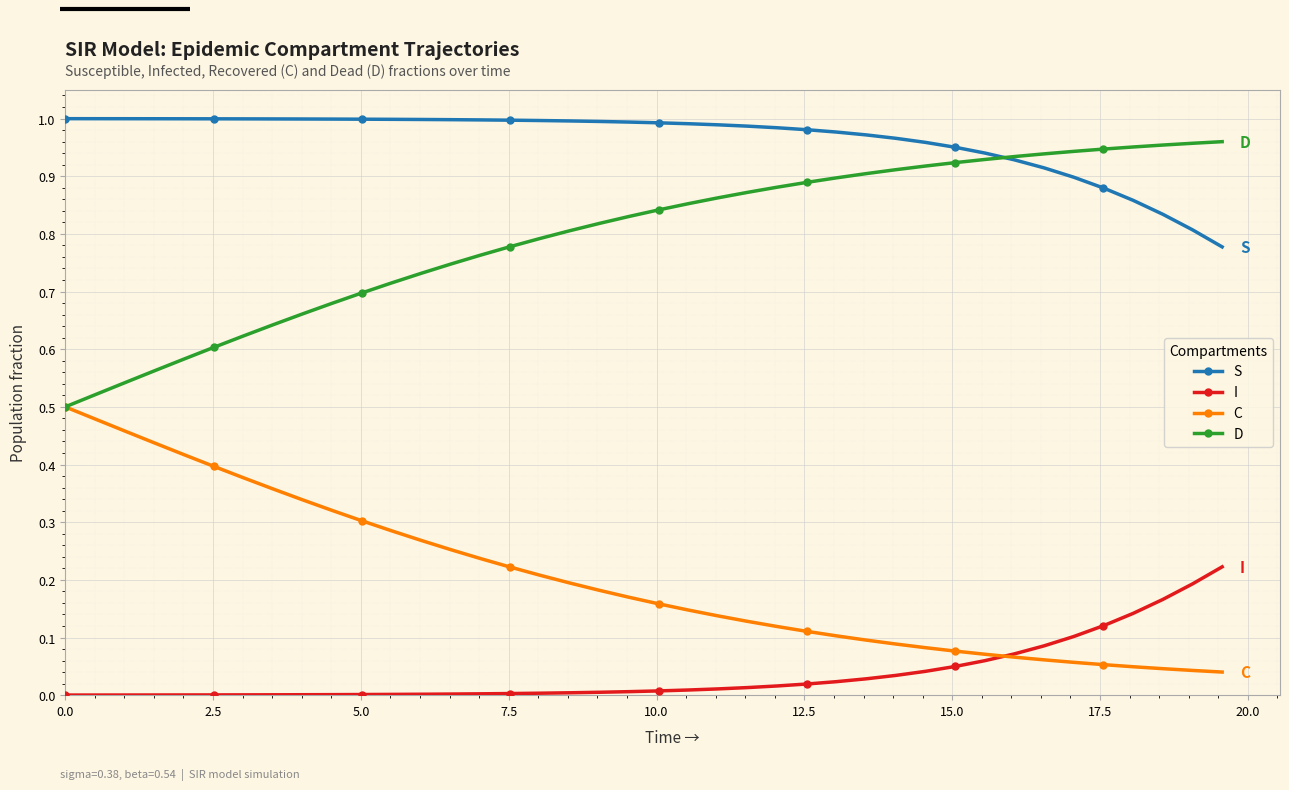

Rank the series by their average value, from lowest to highest.

I, C, D, S